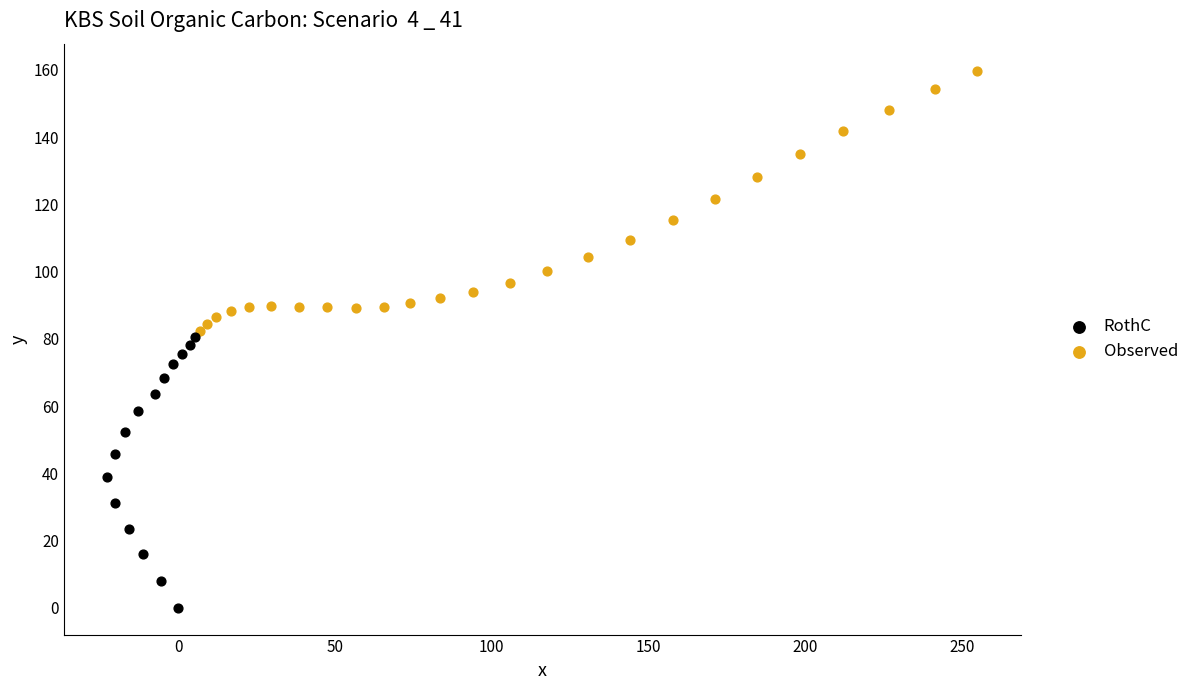

Which series reaches the minimum Y coordinate?

RothC